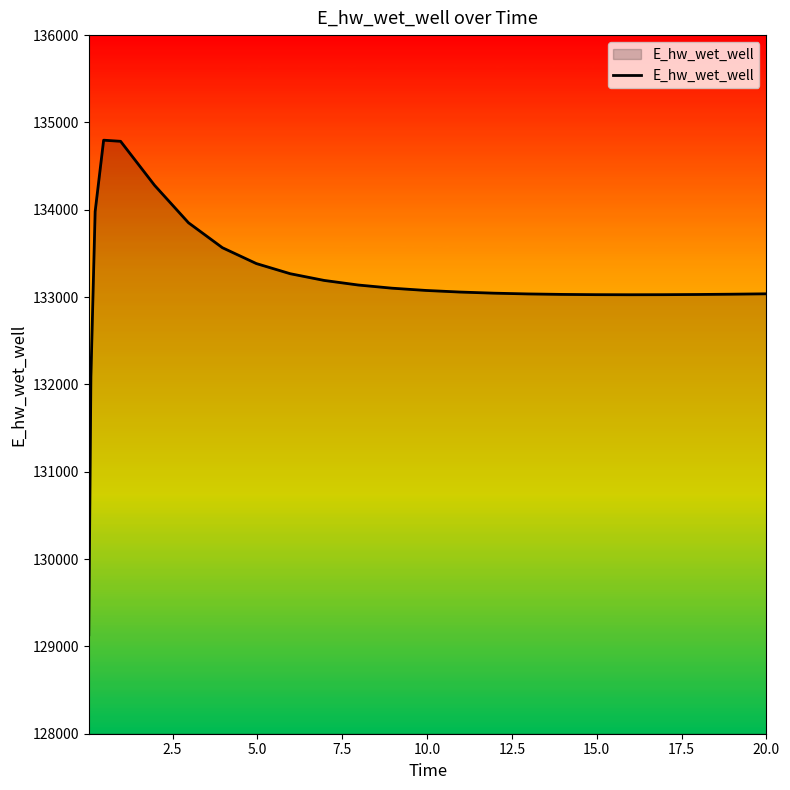

What is the smallest value displayed?

129133.0